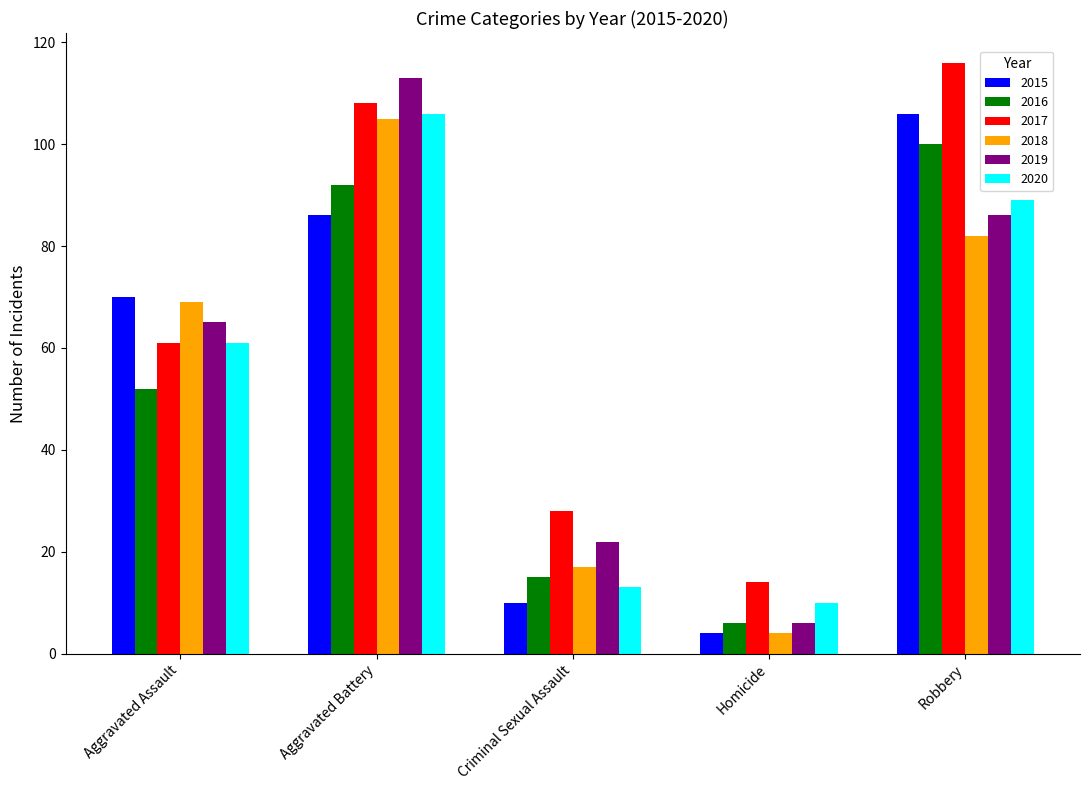

Which series has the largest range (max minus min)?

2019